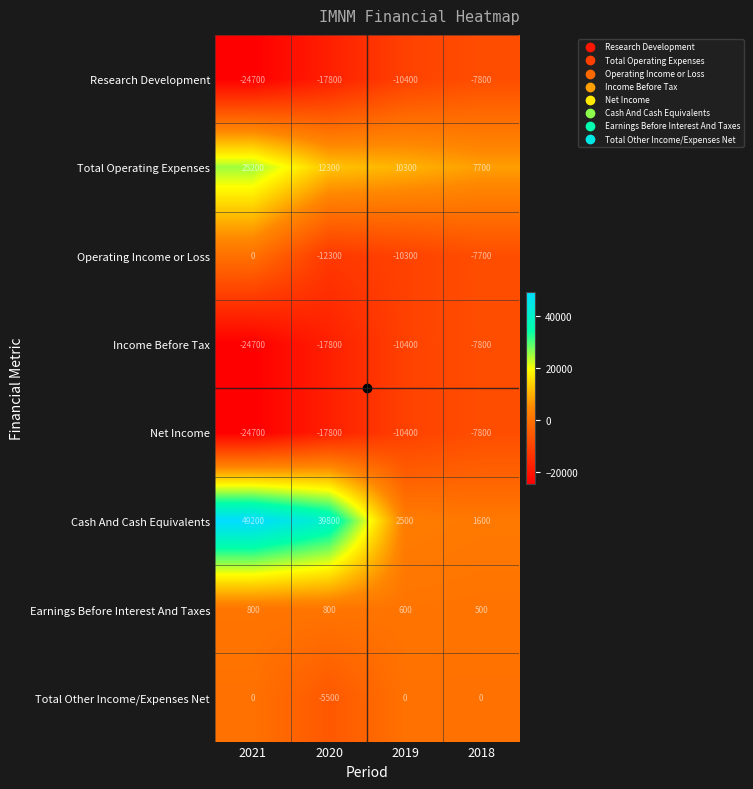

Which series changed the most between 2021 and 2020?

Total Operating Expenses